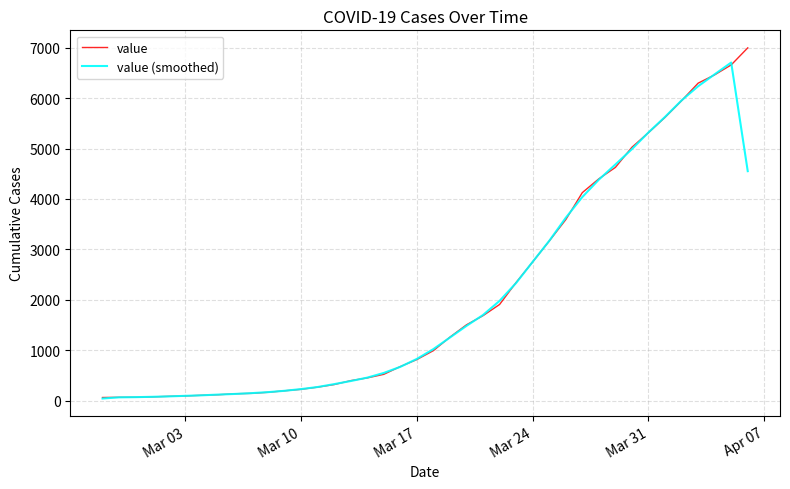

What is the maximum value for value?

6995.0